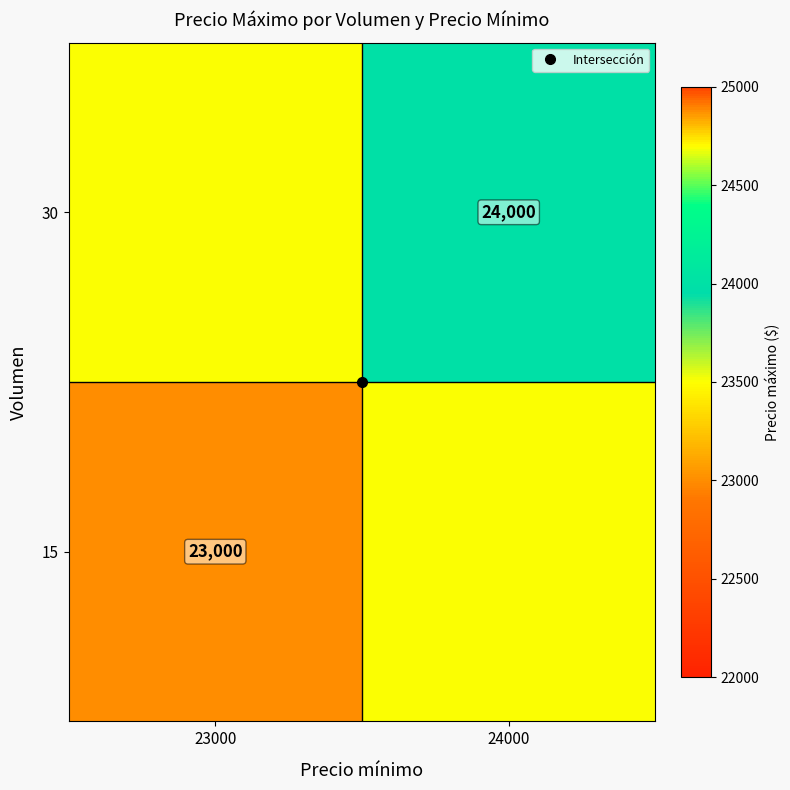

What is the difference between the highest and lowest values at 23000?

500